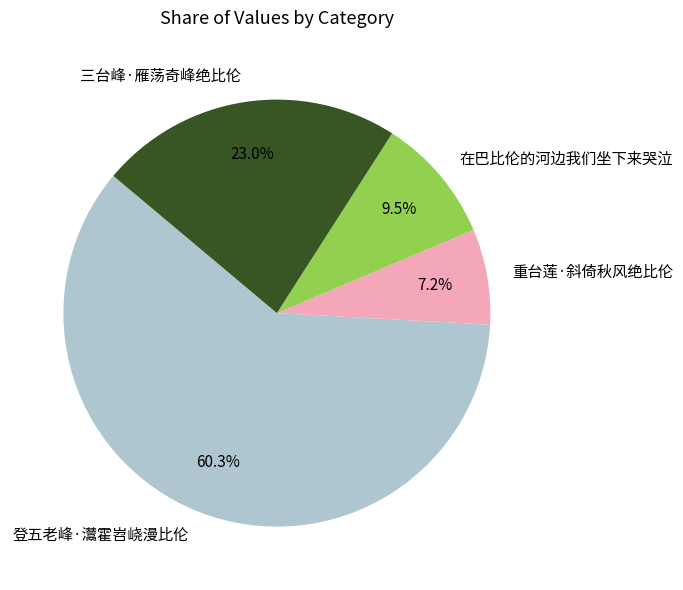

Is there a majority slice in this chart?

Yes